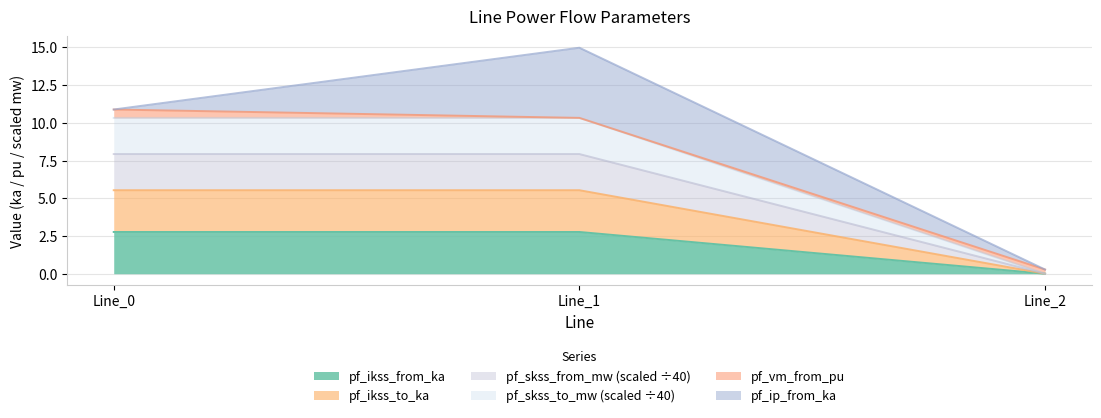

Does the chart have visible grid lines?

Yes